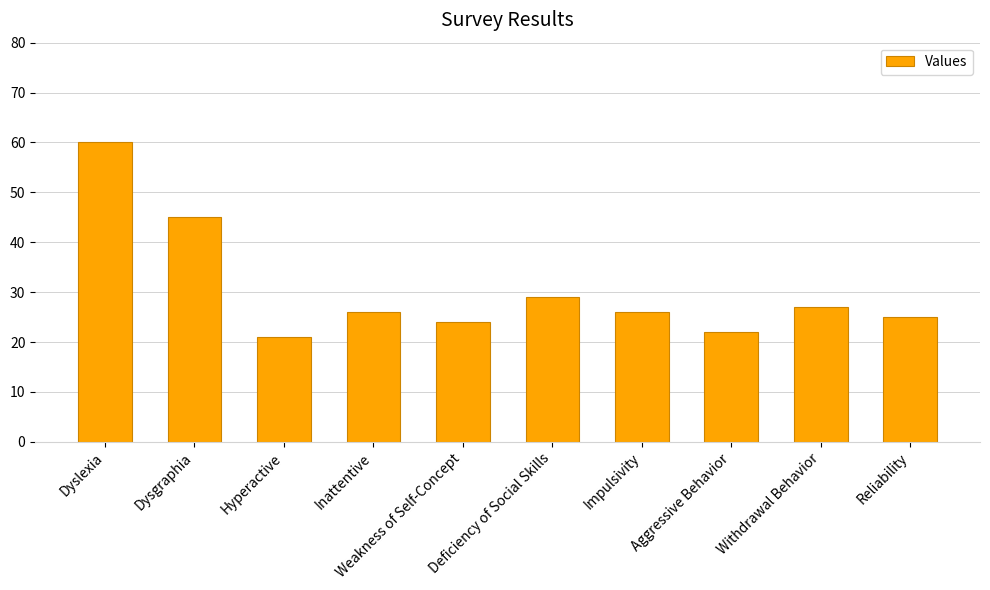

Are the bars grouped side by side (vs. stacked)?

No